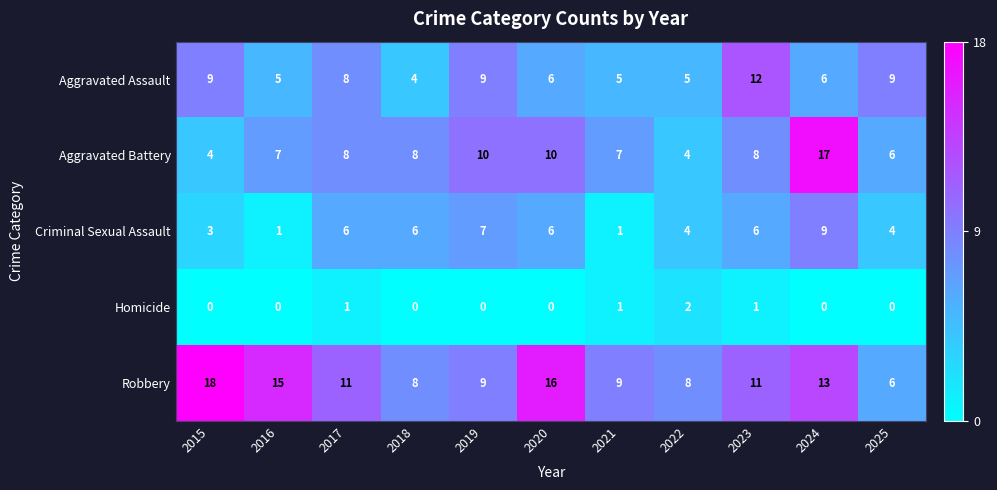

Where does the Robbery series first go above 11?

2015